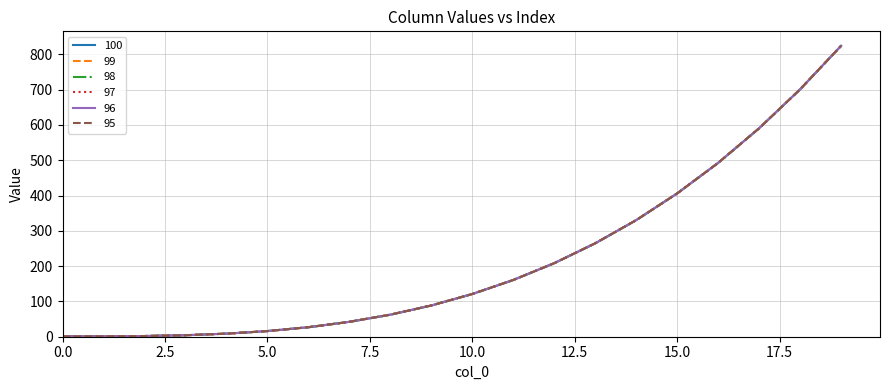

Does the chart display data point markers on the line(s)?

No